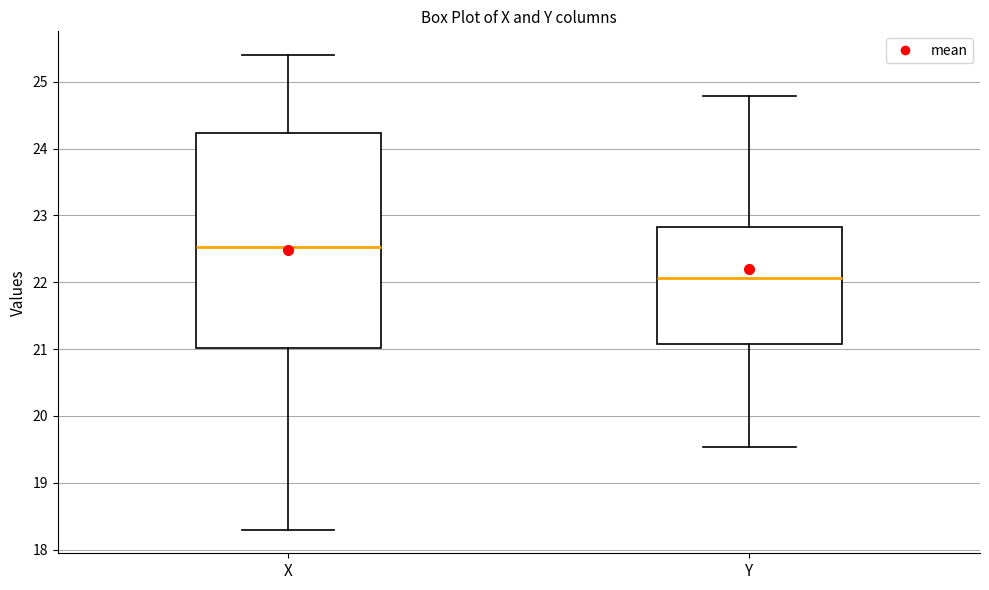

Where is the upper edge of the box for X on the y-axis? The values are not printed on the chart, so give them approximately, as read against the axis.

24.2